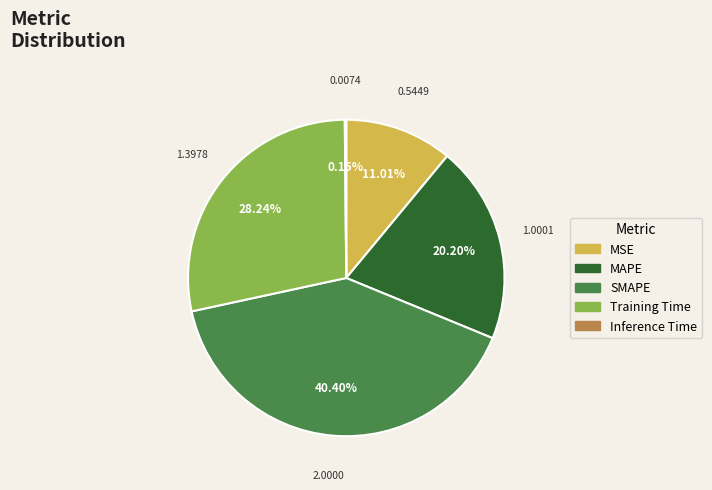

The SMAPE slice represents 40% of the pie. True or false?

True